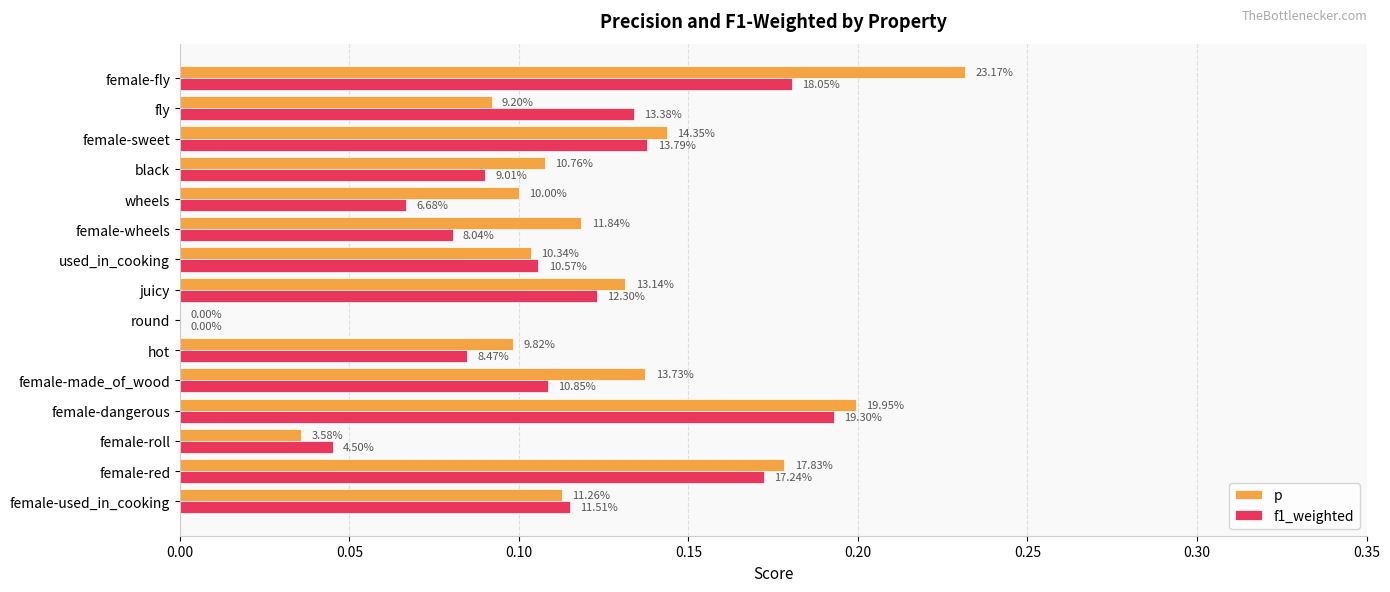

What are all the series names shown in the legend?

p, f1_weighted